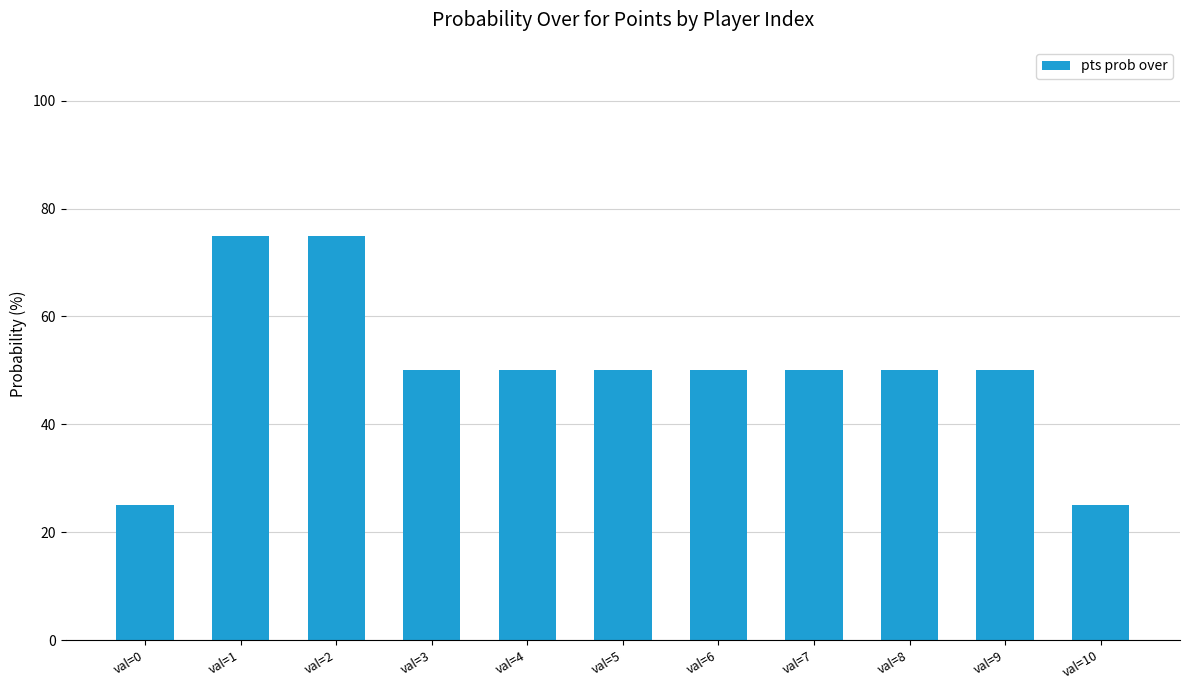

Reading left to right, extract all data points from this chart.

25	75	75	50	50	50	50	50	50	50	25